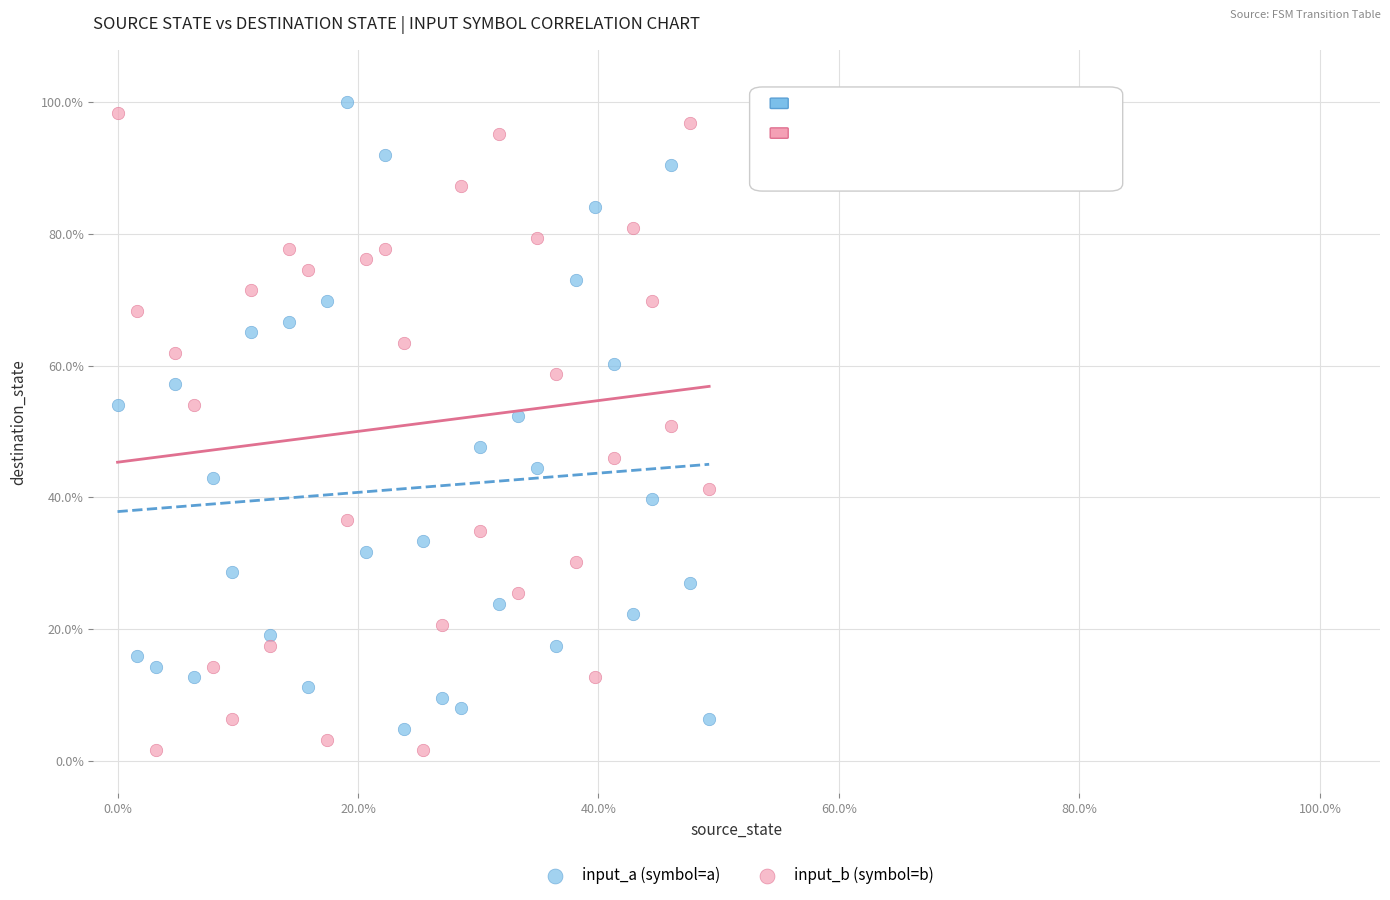

Which series contains the lowest Y value?

input_b (symbol=b)